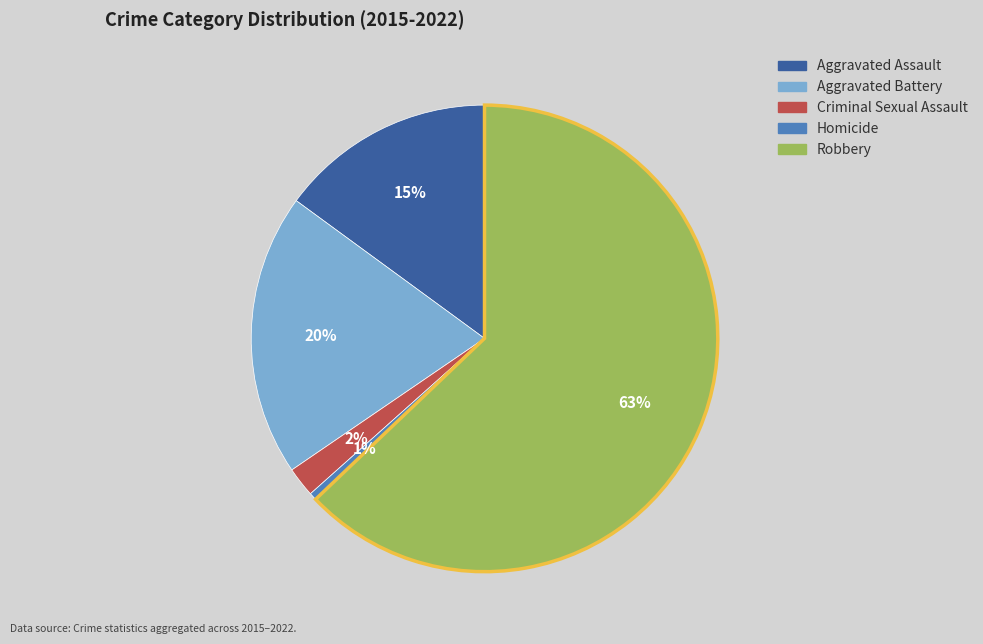

To the nearest percent, what portion does Aggravated Battery represent?

20%